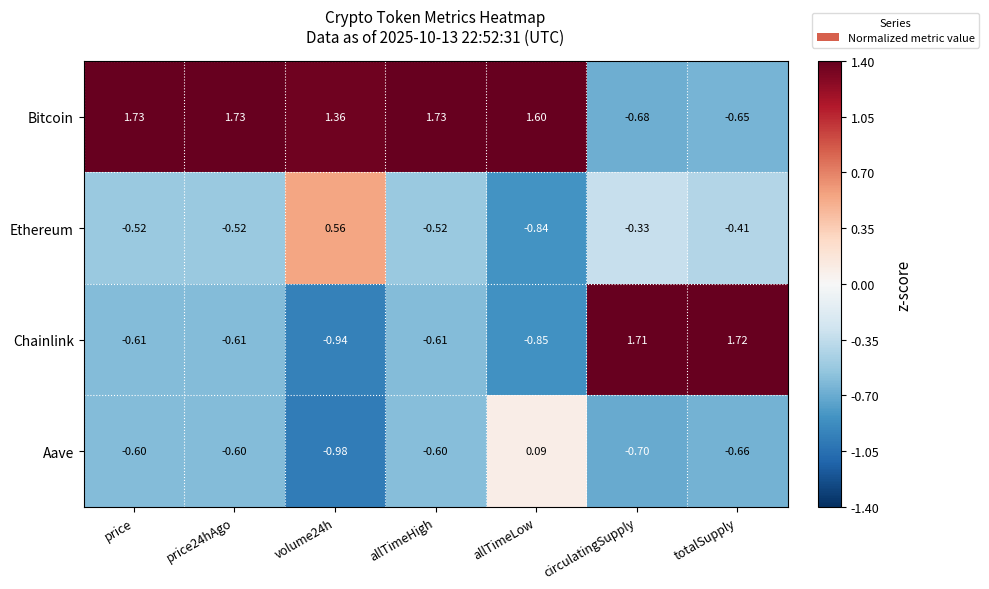

Where is Bitcoin nearest to the value 0?

totalSupply